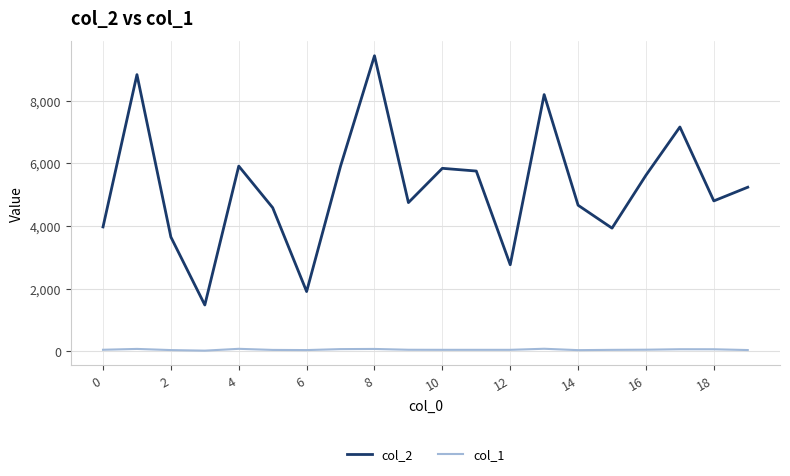

Which series has the largest range (max minus min)?

col_2